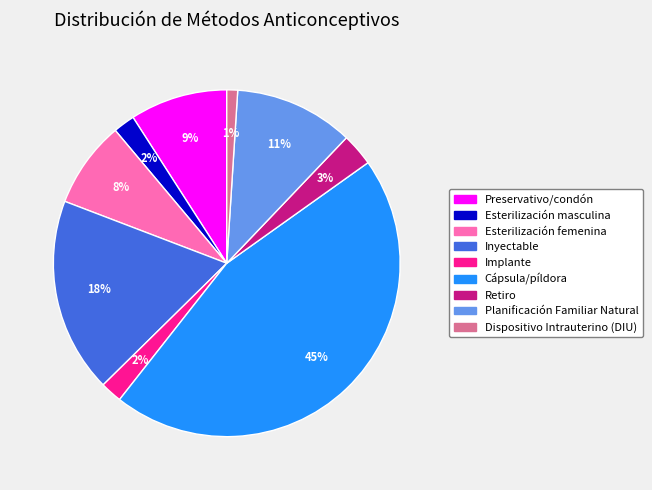

Does Implante represent more than half of the total?

No